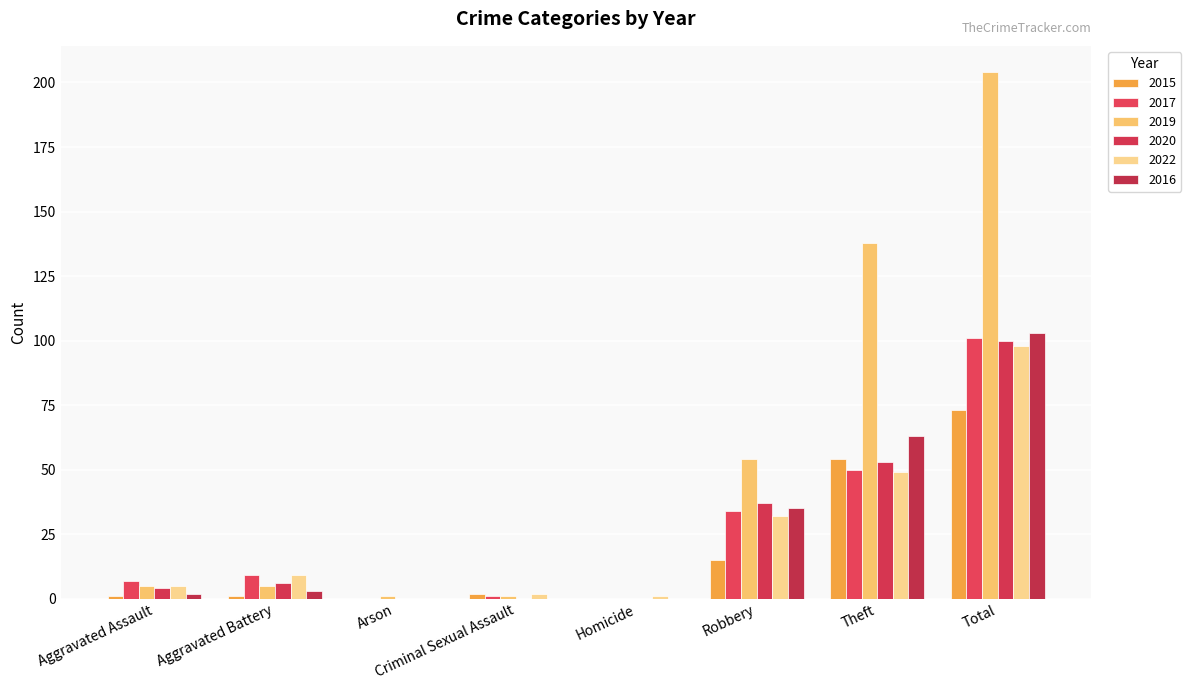

How many distinct data groups are displayed?

6